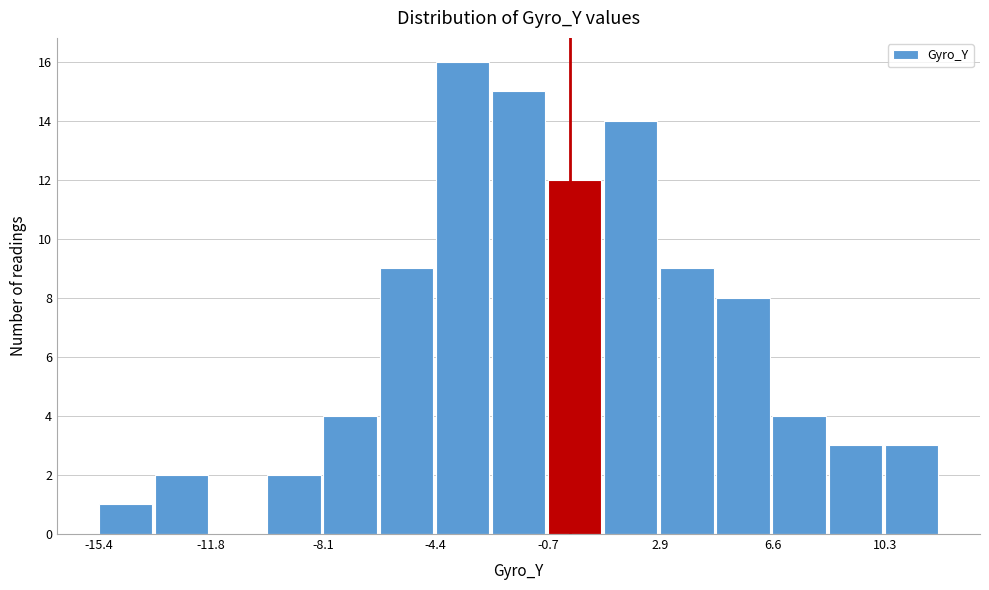

Read against the x-axis, roughly where is the centre of the tallest bar?

-3.5